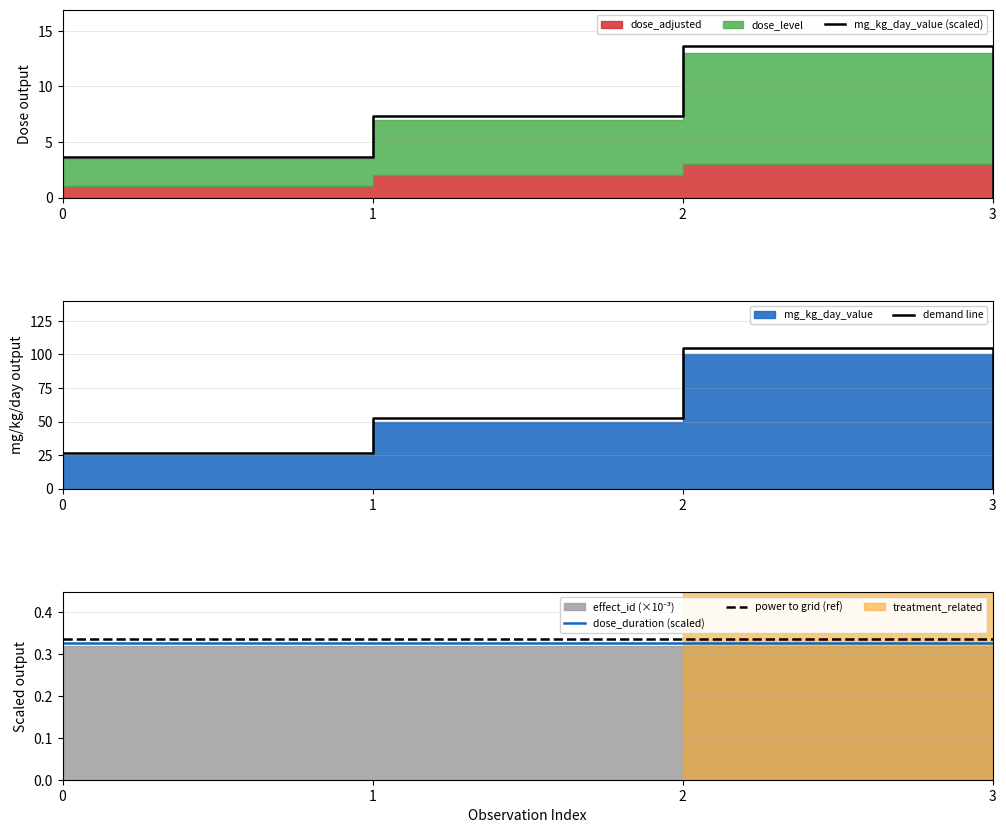

Between 2 and 3, which series saw the biggest shift?

demand line